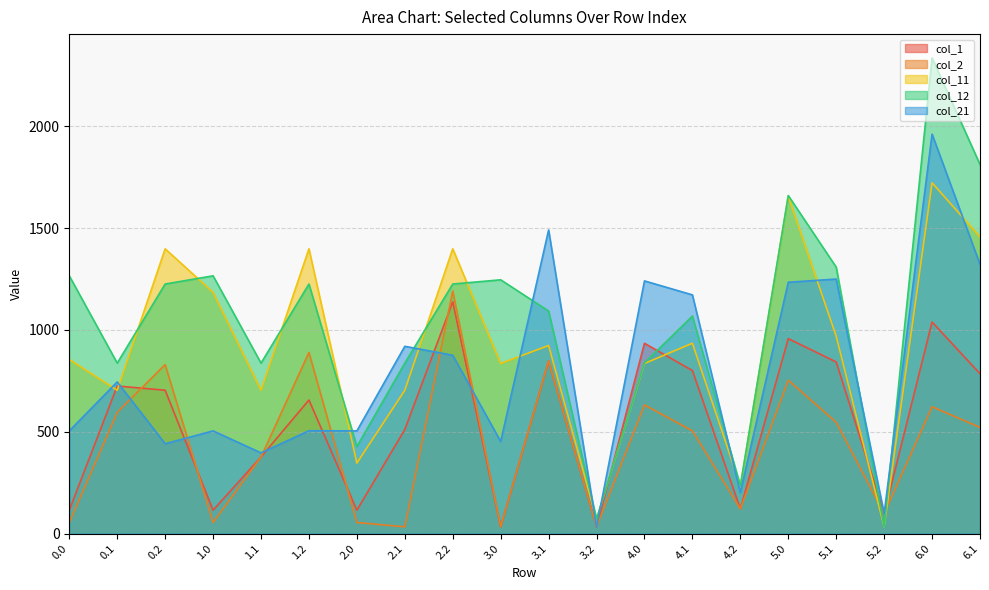

Where does the col_11 series first go above 923?

0.2